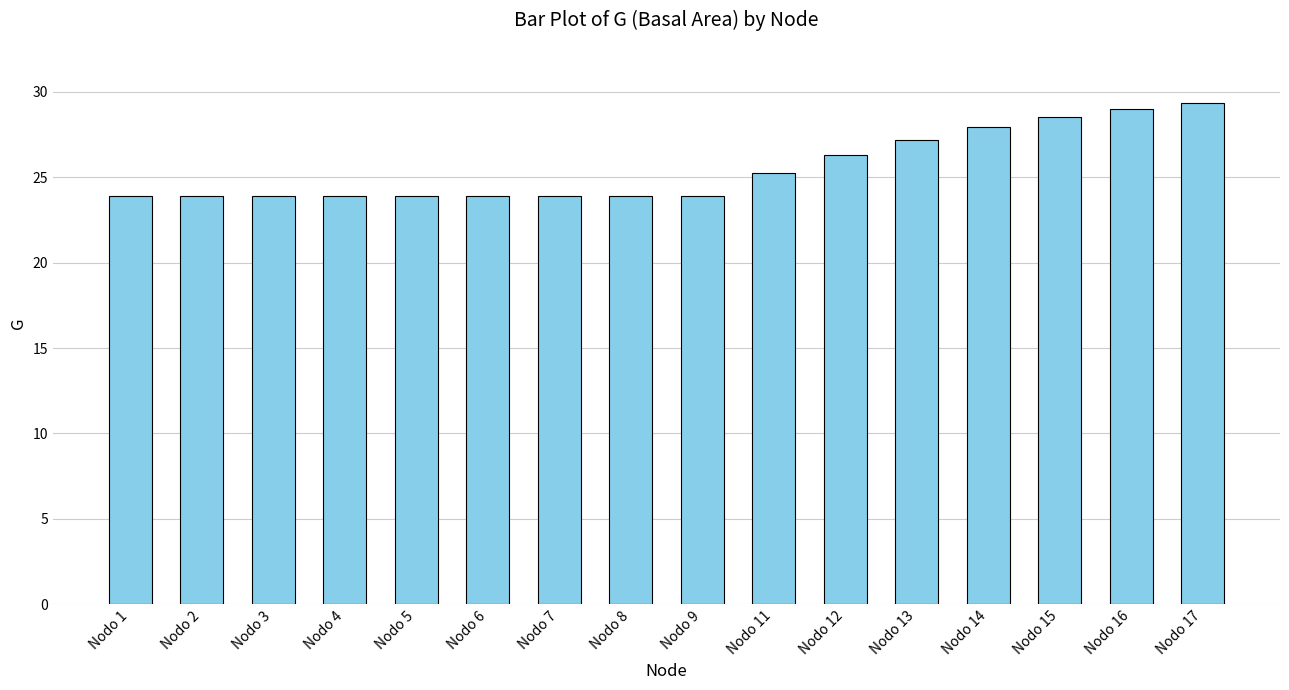

What is the minimum value shown in the chart?

23.9